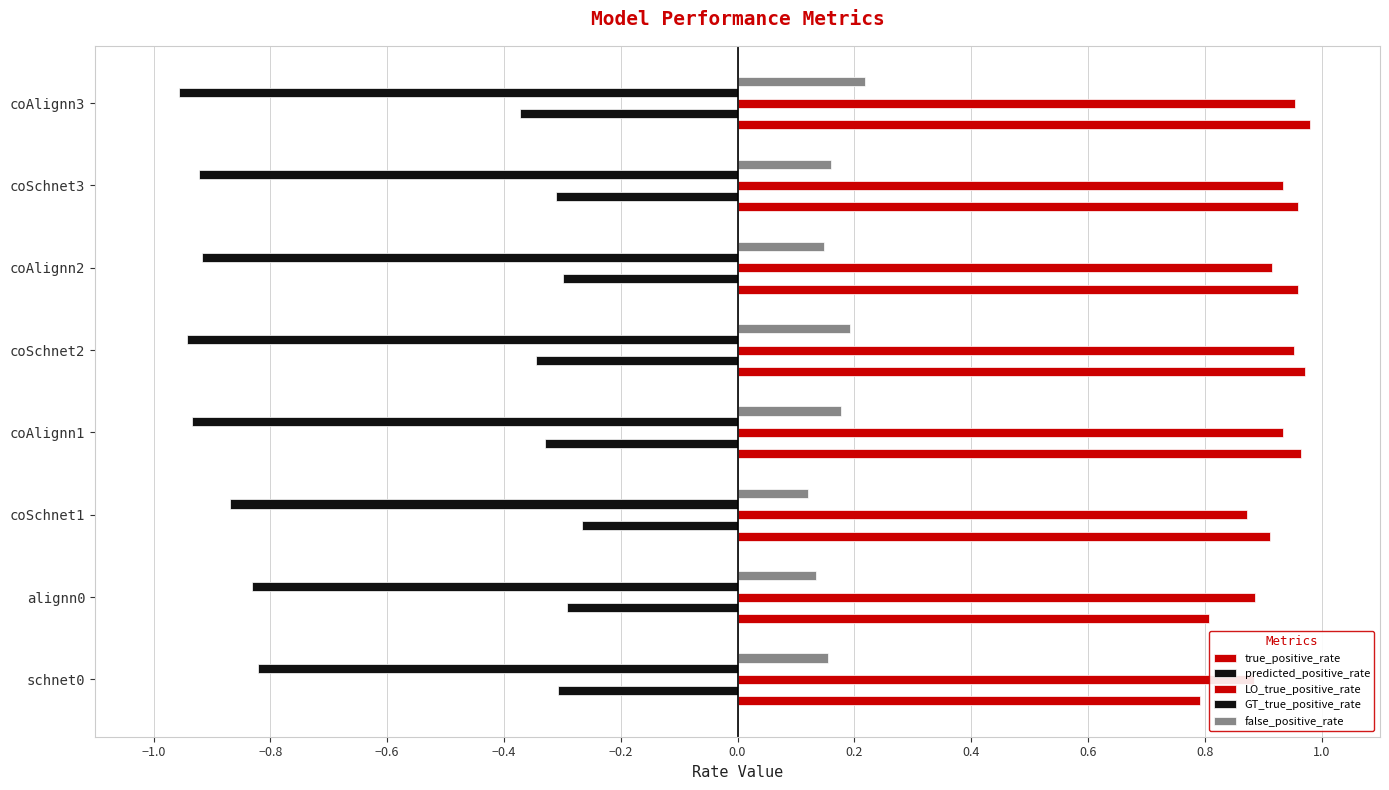

What is the sum of all predicted_positive_rate values?

-2.5